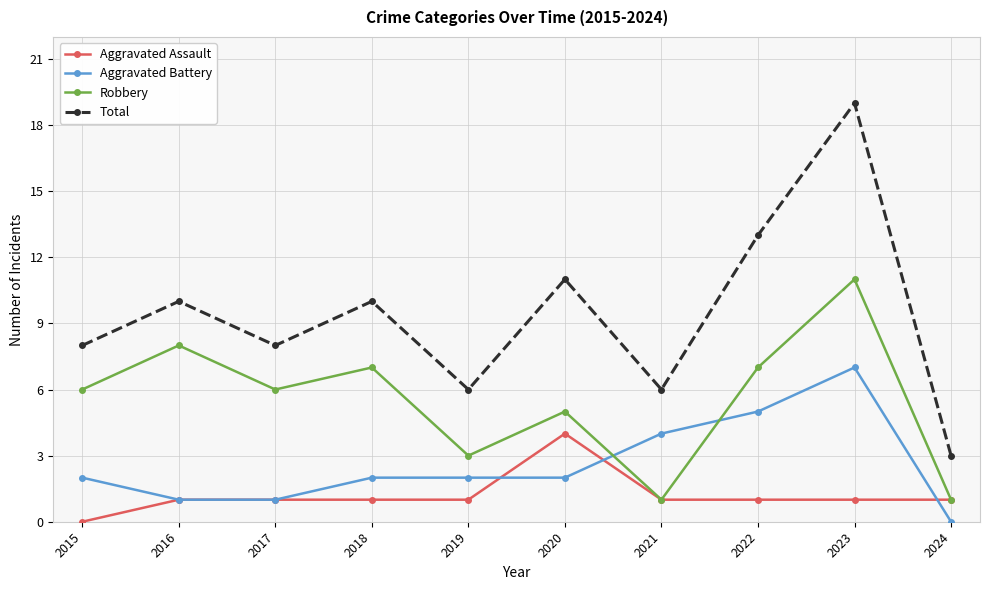

Which series has the largest total across all categories?

Total